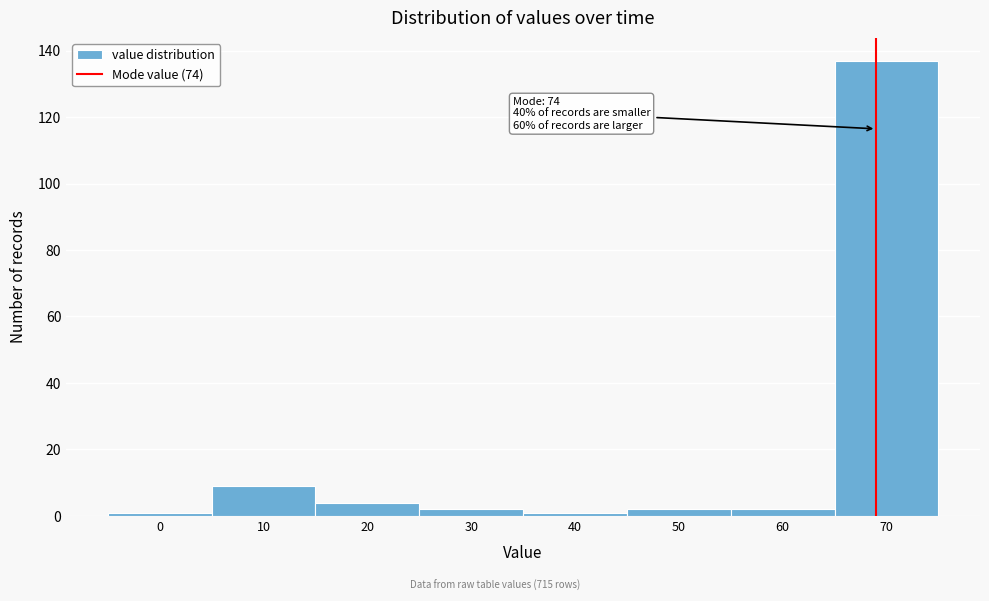

Reading left to right, what are all the values shown in this chart?

0=1	10=9	20=4	30=2	40=1	50=2	60=2	70=137